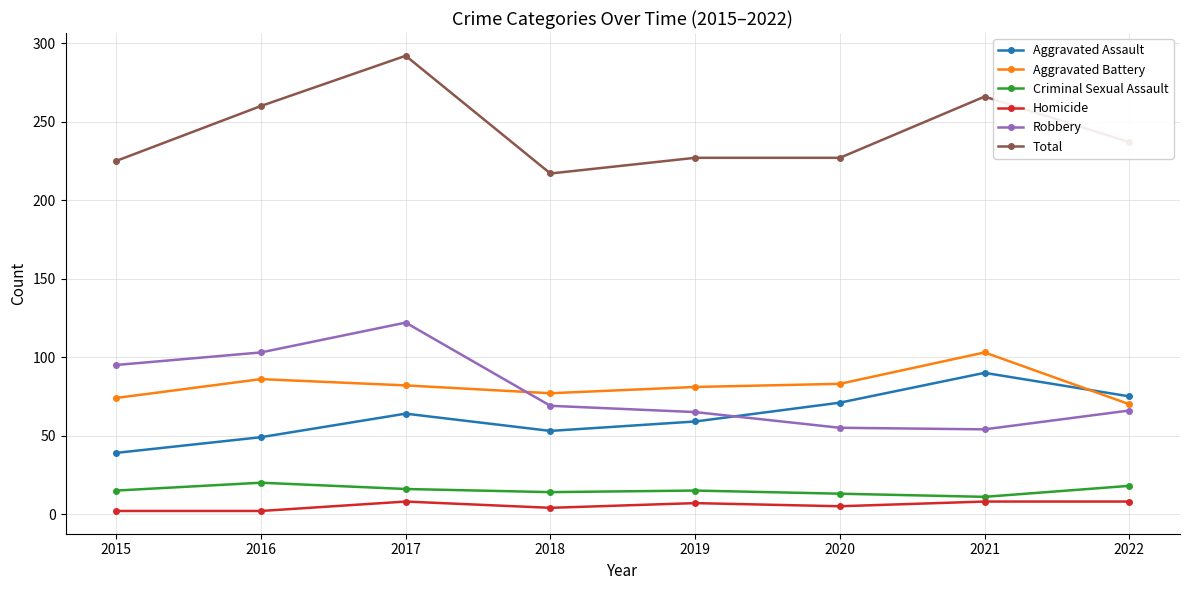

True or false: Robbery and Total intersect in this chart.

False